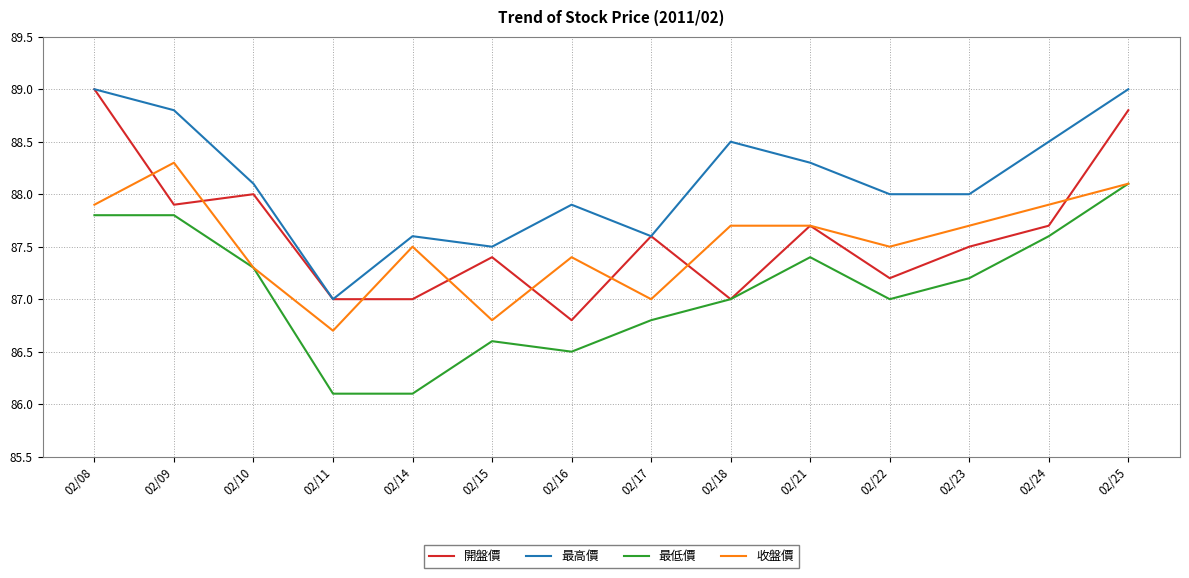

What is the maximum value shown in the chart?

89.0